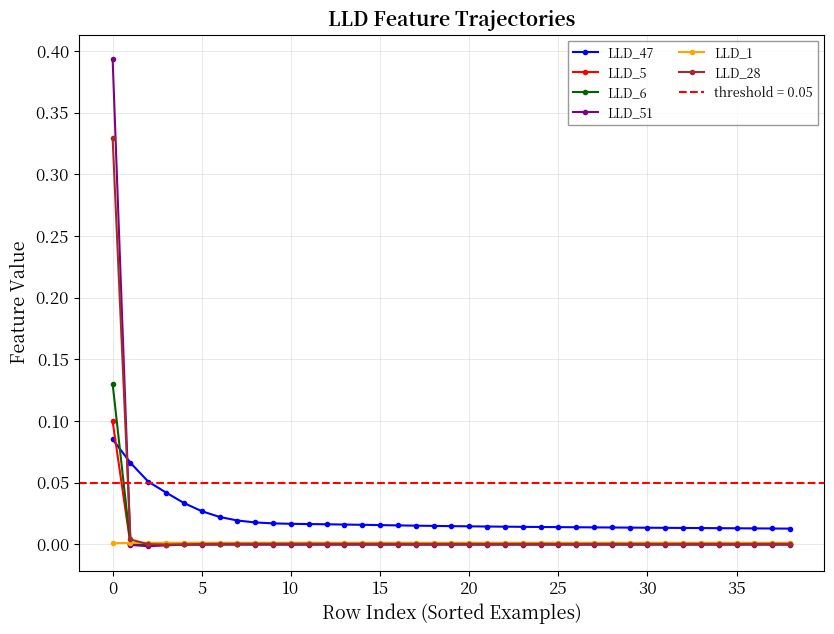

Between 28 and 30, which series saw the biggest shift?

LLD_47